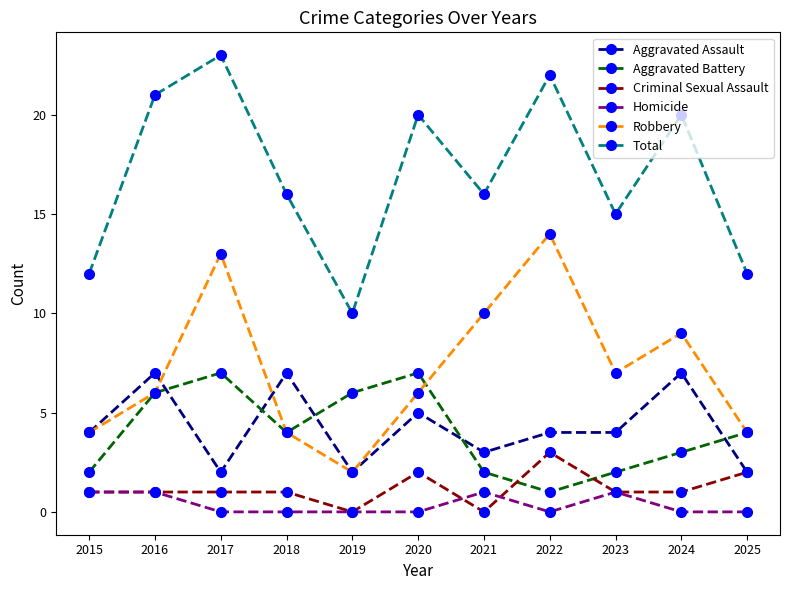

Count the number of categories in the chart.

11